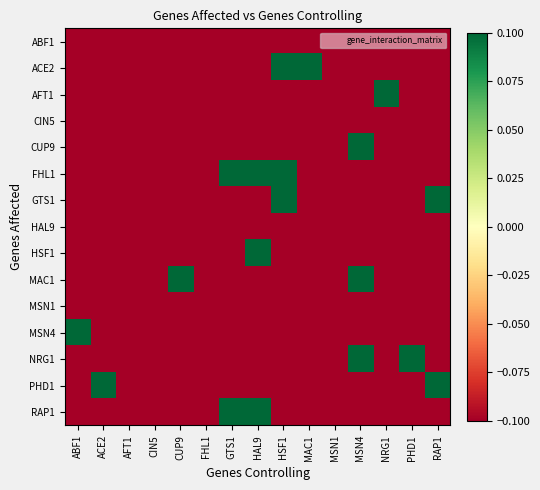

Reading left to right, what are all the values shown in this chart?

ABF1: ABF1=-0.1	ACE2=-0.1	AFT1=-0.1	CIN5=-0.1	CUP9=-0.1	FHL1=-0.1	GTS1=-0.1	HAL9=-0.1	HSF1=-0.1	MAC1=-0.1	MSN1=-0.1	MSN4=-0.1	NRG1=-0.1	PHD1=-0.1	RAP1=-0.1
ACE2: ABF1=-0.1	ACE2=-0.1	AFT1=-0.1	CIN5=-0.1	CUP9=-0.1	FHL1=-0.1	GTS1=-0.1	HAL9=-0.1	HSF1=0.1	MAC1=0.1	MSN1=-0.1	MSN4=-0.1	NRG1=-0.1	PHD1=-0.1	RAP1=-0.1
AFT1: ABF1=-0.1	ACE2=-0.1	AFT1=-0.1	CIN5=-0.1	CUP9=-0.1	FHL1=-0.1	GTS1=-0.1	HAL9=-0.1	HSF1=-0.1	MAC1=-0.1	MSN1=-0.1	MSN4=-0.1	NRG1=0.1	PHD1=-0.1	RAP1=-0.1
CIN5: ABF1=-0.1	ACE2=-0.1	AFT1=-0.1	CIN5=-0.1	CUP9=-0.1	FHL1=-0.1	GTS1=-0.1	HAL9=-0.1	HSF1=-0.1	MAC1=-0.1	MSN1=-0.1	MSN4=-0.1	NRG1=-0.1	PHD1=-0.1	RAP1=-0.1
CUP9: ABF1=-0.1	ACE2=-0.1	AFT1=-0.1	CIN5=-0.1	CUP9=-0.1	FHL1=-0.1	GTS1=-0.1	HAL9=-0.1	HSF1=-0.1	MAC1=-0.1	MSN1=-0.1	MSN4=0.1	NRG1=-0.1	PHD1=-0.1	RAP1=-0.1
FHL1: ABF1=-0.1	ACE2=-0.1	AFT1=-0.1	CIN5=-0.1	CUP9=-0.1	FHL1=-0.1	GTS1=0.1	HAL9=0.1	HSF1=0.1	MAC1=-0.1	MSN1=-0.1	MSN4=-0.1	NRG1=-0.1	PHD1=-0.1	RAP1=-0.1
GTS1: ABF1=-0.1	ACE2=-0.1	AFT1=-0.1	CIN5=-0.1	CUP9=-0.1	FHL1=-0.1	GTS1=-0.1	HAL9=-0.1	HSF1=0.1	MAC1=-0.1	MSN1=-0.1	MSN4=-0.1	NRG1=-0.1	PHD1=-0.1	RAP1=0.1
HAL9: ABF1=-0.1	ACE2=-0.1	AFT1=-0.1	CIN5=-0.1	CUP9=-0.1	FHL1=-0.1	GTS1=-0.1	HAL9=-0.1	HSF1=-0.1	MAC1=-0.1	MSN1=-0.1	MSN4=-0.1	NRG1=-0.1	PHD1=-0.1	RAP1=-0.1
HSF1: ABF1=-0.1	ACE2=-0.1	AFT1=-0.1	CIN5=-0.1	CUP9=-0.1	FHL1=-0.1	GTS1=-0.1	HAL9=0.1	HSF1=-0.1	MAC1=-0.1	MSN1=-0.1	MSN4=-0.1	NRG1=-0.1	PHD1=-0.1	RAP1=-0.1
MAC1: ABF1=-0.1	ACE2=-0.1	AFT1=-0.1	CIN5=-0.1	CUP9=0.1	FHL1=-0.1	GTS1=-0.1	HAL9=-0.1	HSF1=-0.1	MAC1=-0.1	MSN1=-0.1	MSN4=0.1	NRG1=-0.1	PHD1=-0.1	RAP1=-0.1
MSN1: ABF1=-0.1	ACE2=-0.1	AFT1=-0.1	CIN5=-0.1	CUP9=-0.1	FHL1=-0.1	GTS1=-0.1	HAL9=-0.1	HSF1=-0.1	MAC1=-0.1	MSN1=-0.1	MSN4=-0.1	NRG1=-0.1	PHD1=-0.1	RAP1=-0.1
MSN4: ABF1=0.1	ACE2=-0.1	AFT1=-0.1	CIN5=-0.1	CUP9=-0.1	FHL1=-0.1	GTS1=-0.1	HAL9=-0.1	HSF1=-0.1	MAC1=-0.1	MSN1=-0.1	MSN4=-0.1	NRG1=-0.1	PHD1=-0.1	RAP1=-0.1
NRG1: ABF1=-0.1	ACE2=-0.1	AFT1=-0.1	CIN5=-0.1	CUP9=-0.1	FHL1=-0.1	GTS1=-0.1	HAL9=-0.1	HSF1=-0.1	MAC1=-0.1	MSN1=-0.1	MSN4=0.1	NRG1=-0.1	PHD1=0.1	RAP1=-0.1
PHD1: ABF1=-0.1	ACE2=0.1	AFT1=-0.1	CIN5=-0.1	CUP9=-0.1	FHL1=-0.1	GTS1=-0.1	HAL9=-0.1	HSF1=-0.1	MAC1=-0.1	MSN1=-0.1	MSN4=-0.1	NRG1=-0.1	PHD1=-0.1	RAP1=0.1
RAP1: ABF1=-0.1	ACE2=-0.1	AFT1=-0.1	CIN5=-0.1	CUP9=-0.1	FHL1=-0.1	GTS1=0.1	HAL9=0.1	HSF1=-0.1	MAC1=-0.1	MSN1=-0.1	MSN4=-0.1	NRG1=-0.1	PHD1=-0.1	RAP1=-0.1